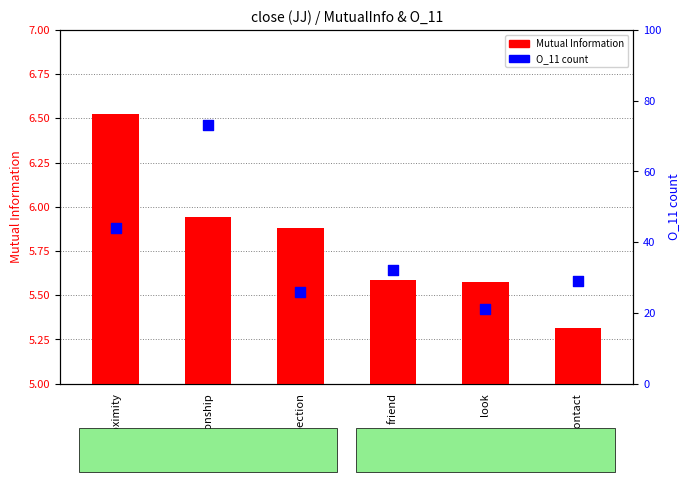

Which series has the widest spread of Y values?

O_11 count